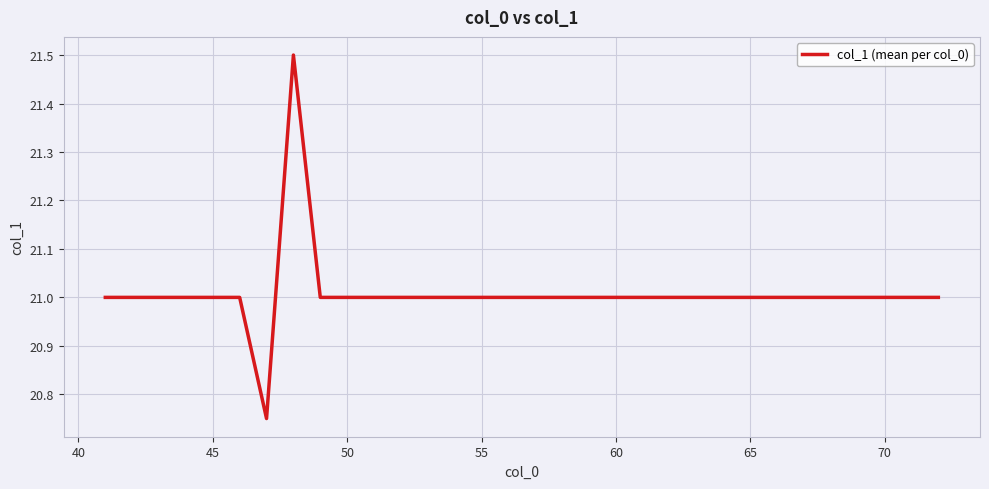

What is the greatest value displayed?

21.5